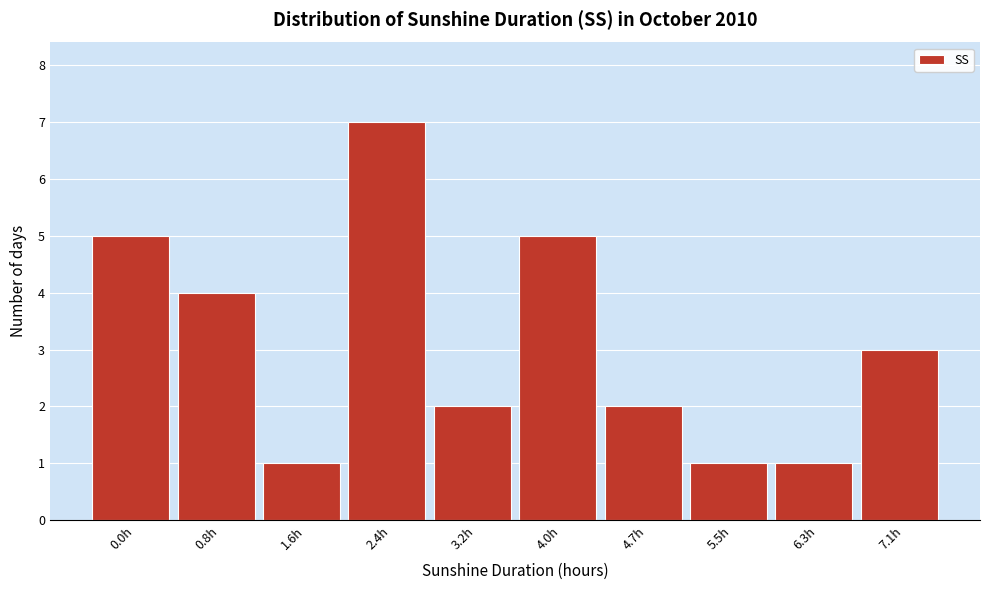

Reading left to right, extract all data points from this chart.

0.0h=5	0.8h=4	1.6h=1	2.4h=7	3.2h=2	4.0h=5	4.7h=2	5.5h=1	6.3h=1	7.1h=3